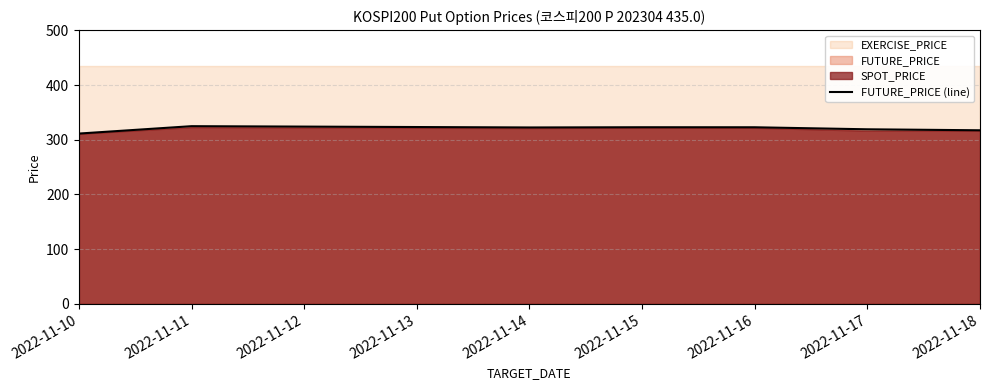

The value of FUTURE_PRICE (line) at 2022-11-15 is 532.3. True or false?

False